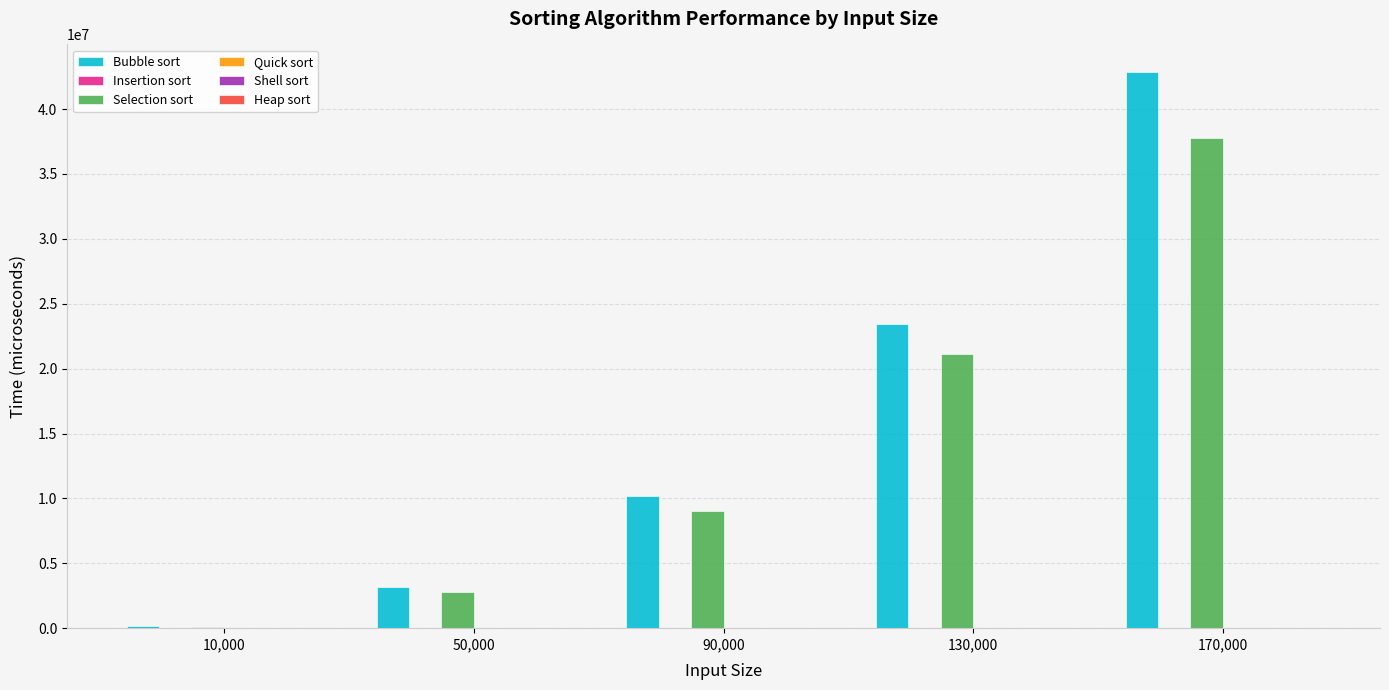

Is it true that Selection sort equals 37481019 at 130,000?

False